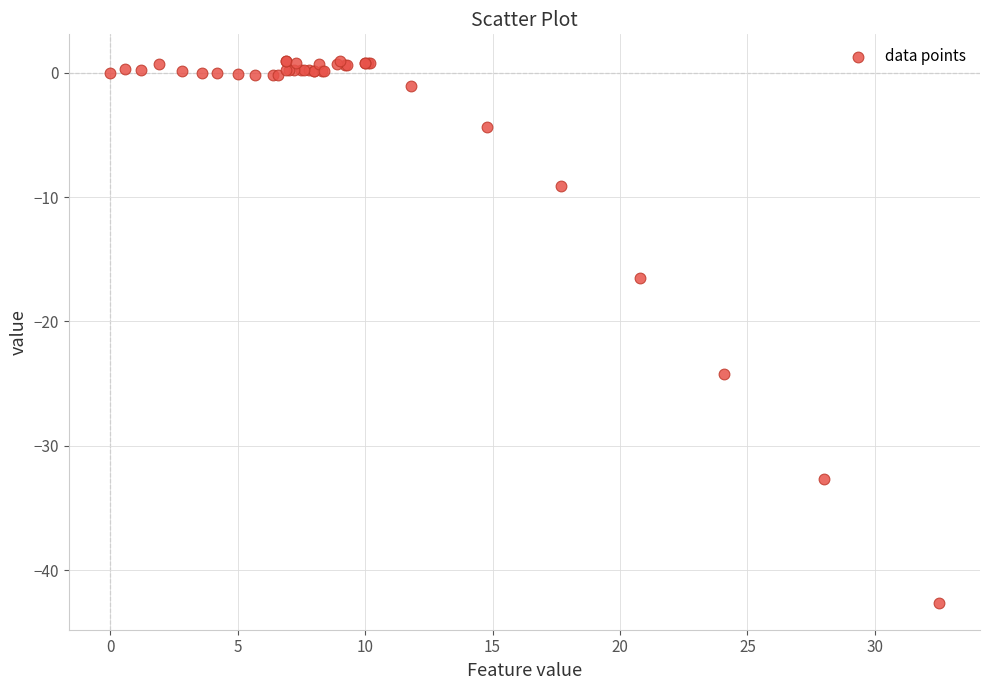

What Y value in the scatter plot is closest to -20?

-16.5